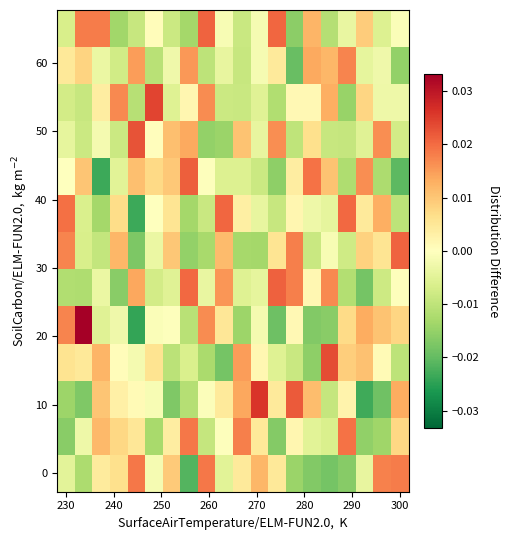

At how many categories does at least one series exceed 0?

20